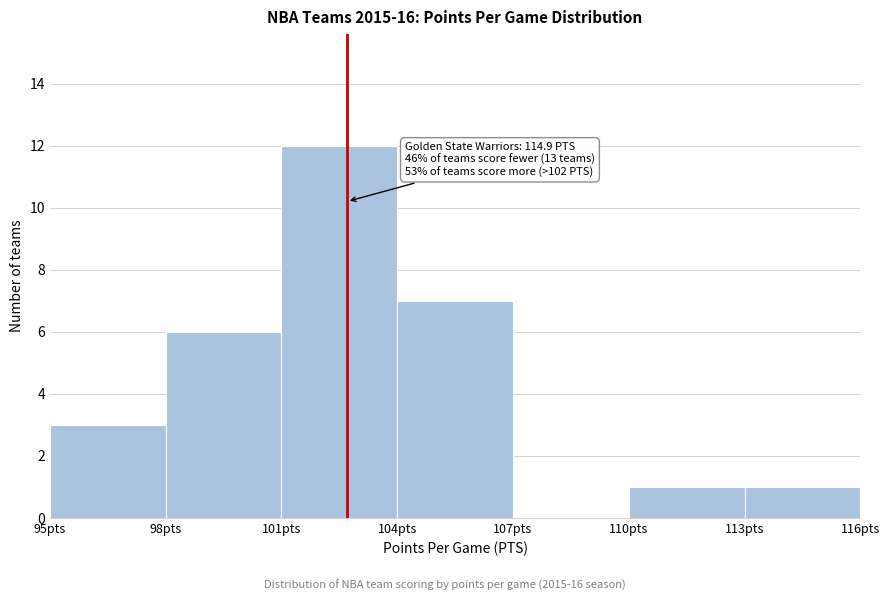

Which range on the x-axis has the tallest bar?

101 to 104